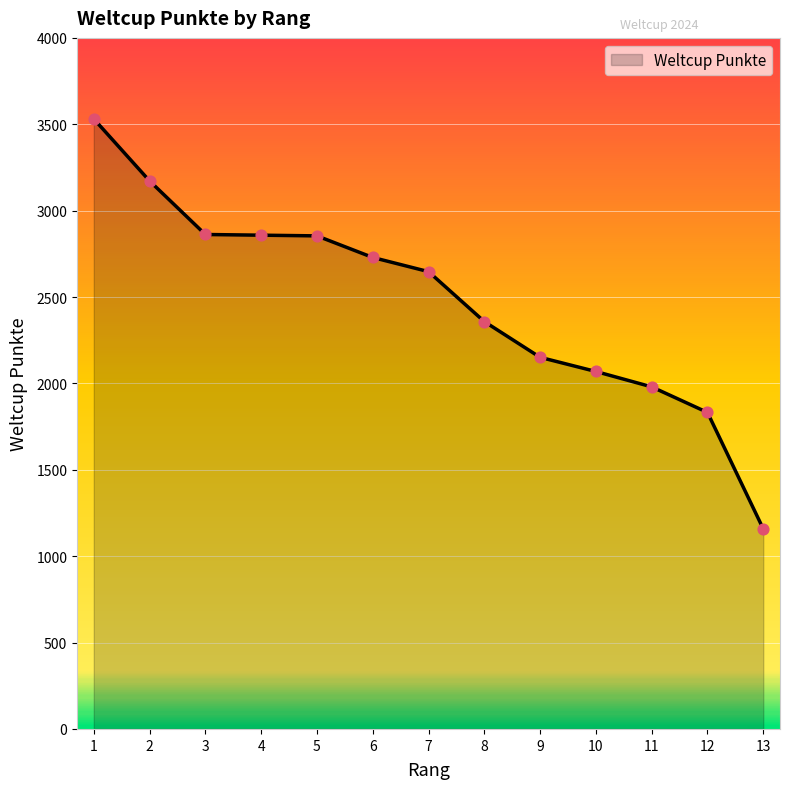

What is the change in value from 8 to 11?

-378